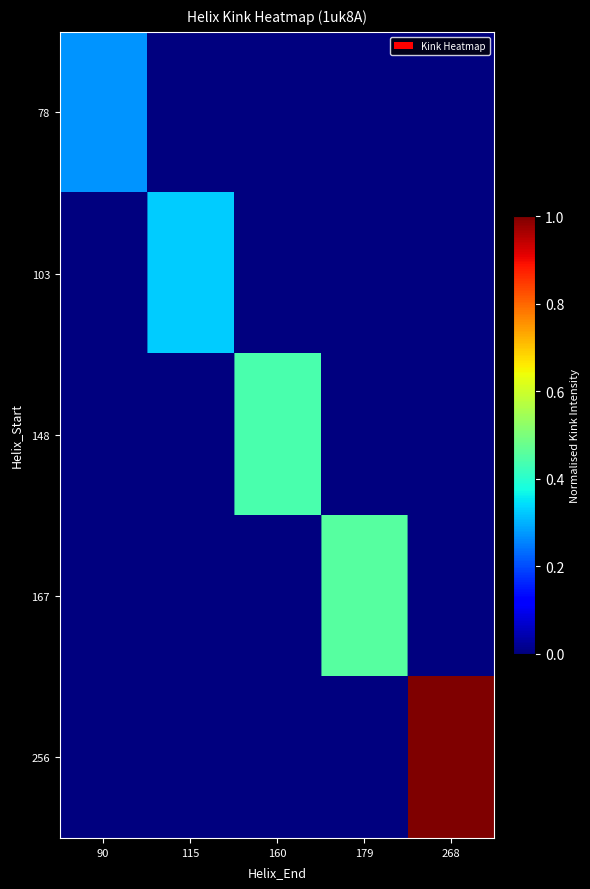

Rank the series at 115 from lowest to highest value.

78, 148, 167, 256, 103